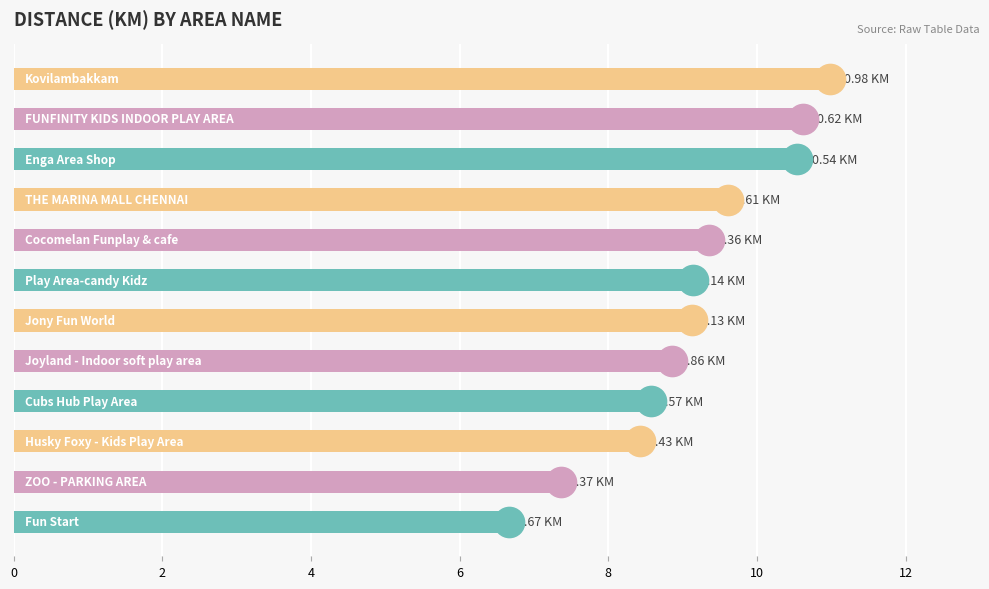

What is the sum of all values?

109.3